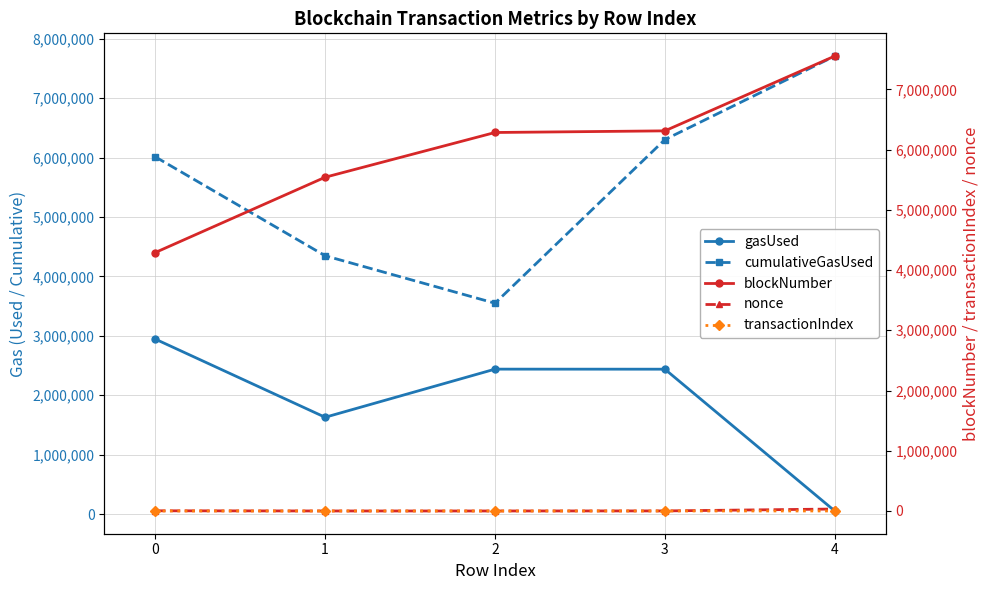

What is the sum of the blockNumber values at 2 and 3?

12594119